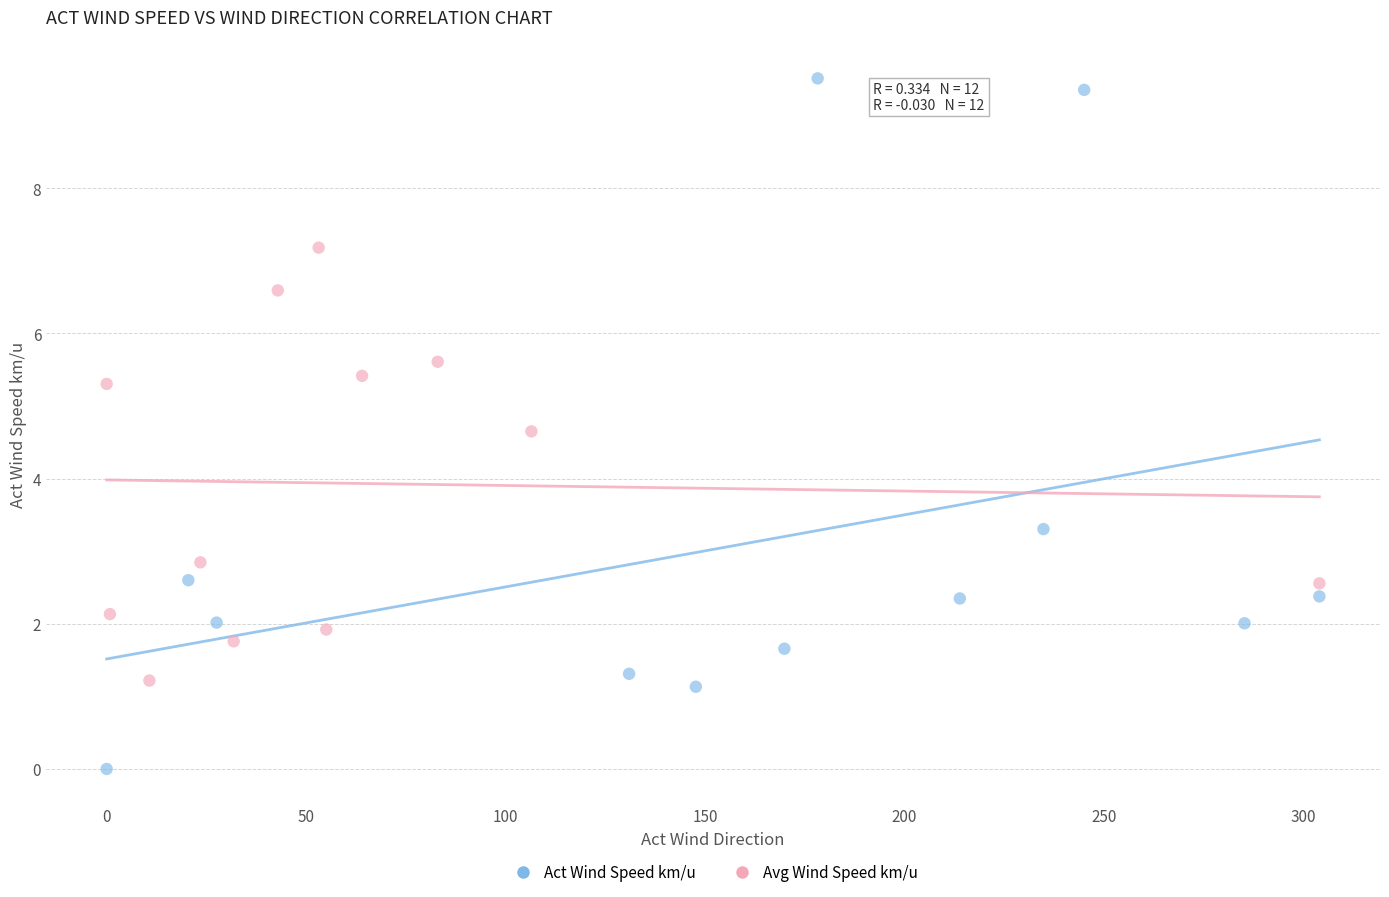

Which series reaches the minimum Y coordinate?

Act Wind Speed km/u